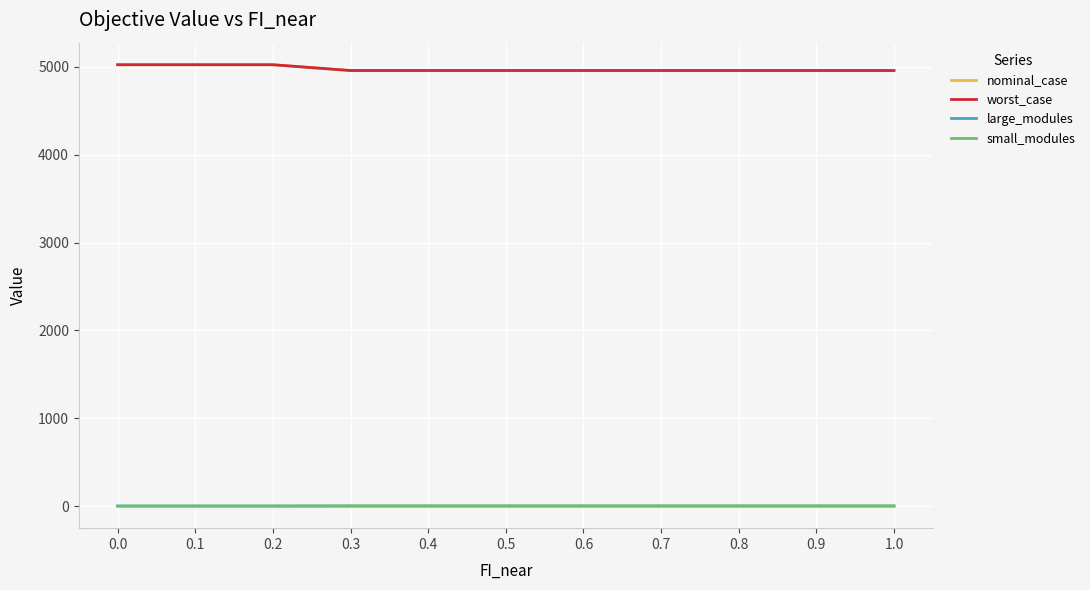

What is the spread (max minus min) of values at 0.0?

5024.3